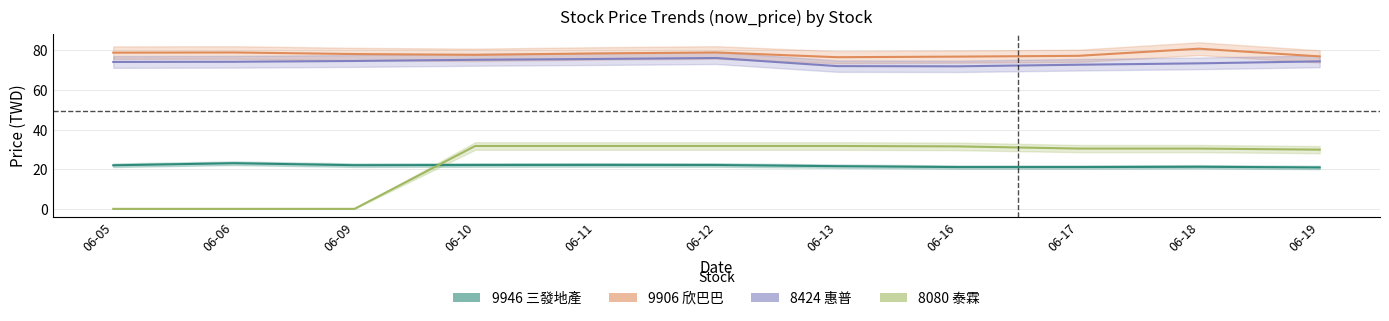

The value of now_price_9946 at 2025-06-10 is 22.1. True or false?

True